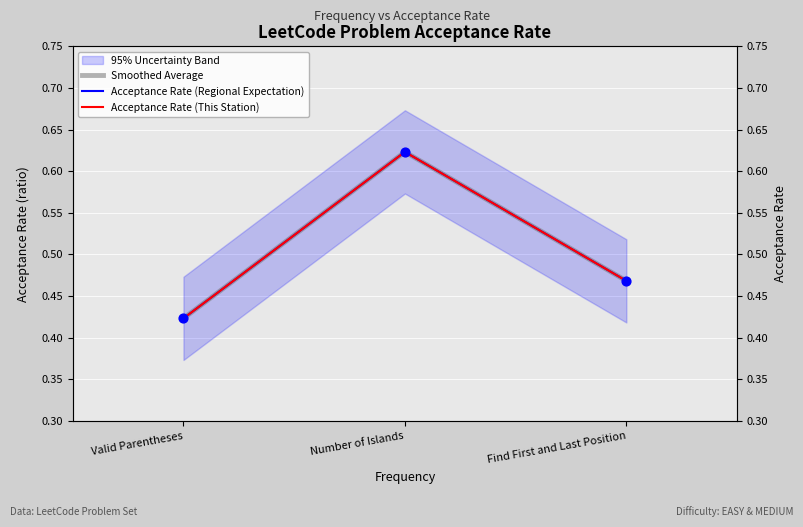

Which series has the largest total across all categories?

Smoothed Average